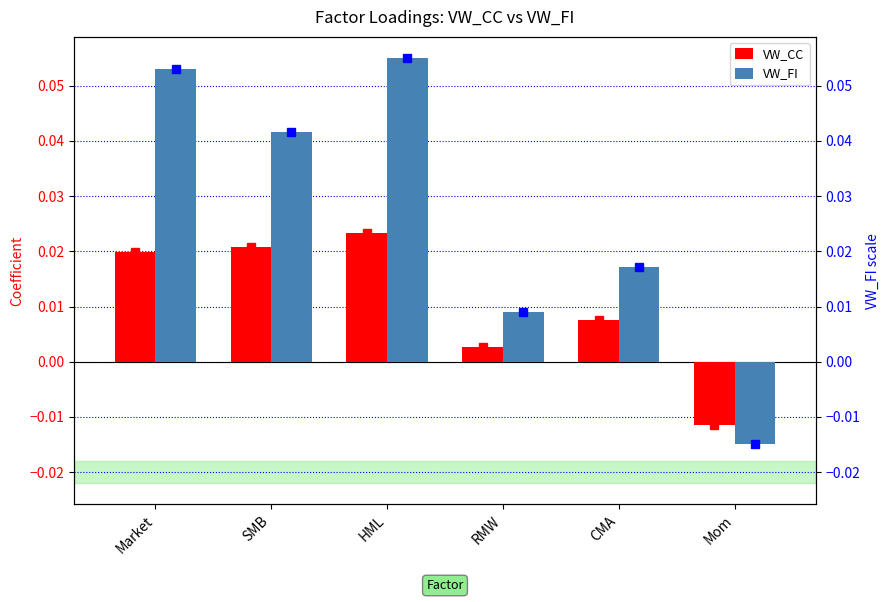

True or false: VW_FI has a value of 0.0 at CMA.

True